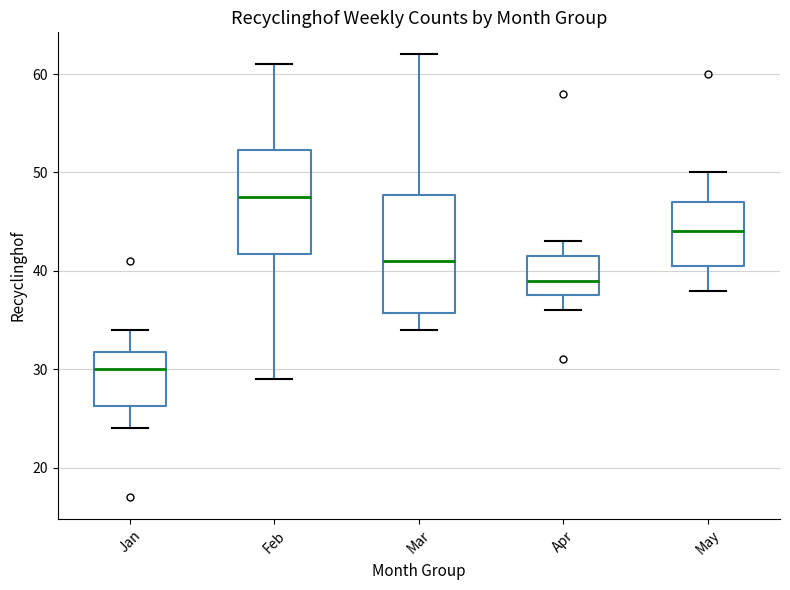

Reading left to right, transcribe this box plot: for each box, give where its median line is, the range the box spans, and where its two whiskers end, as read against the y-axis. The values are not printed on the chart, so give them approximately, as read against the axis.

Jan: median 30, box 26 to 32, whiskers 24 to 34
Feb: median 48, box 42 to 52, whiskers 29 to 61
Mar: median 41, box 36 to 48, whiskers 34 to 62
Apr: median 39, box 38 to 42, whiskers 36 to 43
May: median 44, box 41 to 47, whiskers 38 to 50